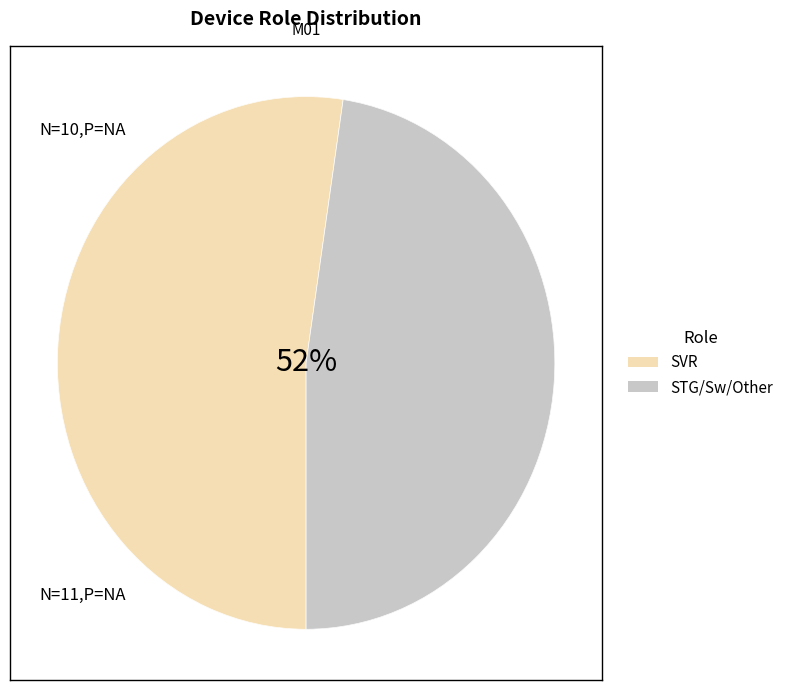

To the nearest percent, what percentage of the pie is Sw?

14%